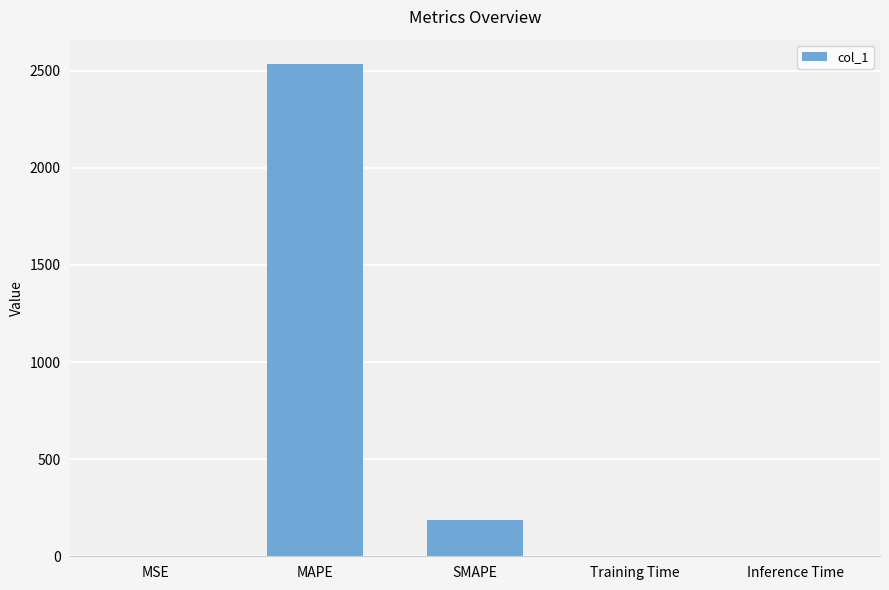

Is it true that the value at Inference Time is 0.0?

True